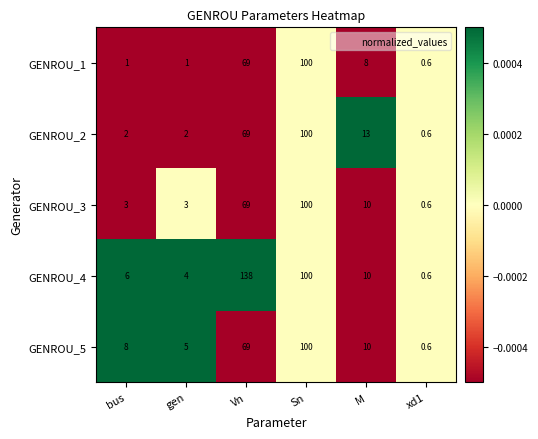

What is the average value of the GENROU_2 series?

31.1